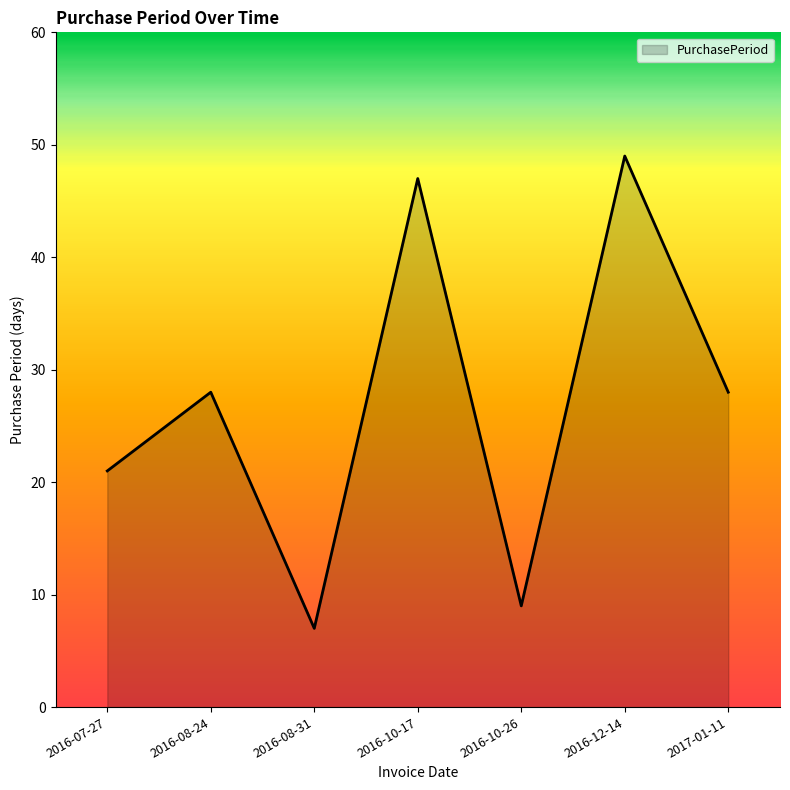

The chart shows a value of 21 at 2016-07-27. True or false?

True